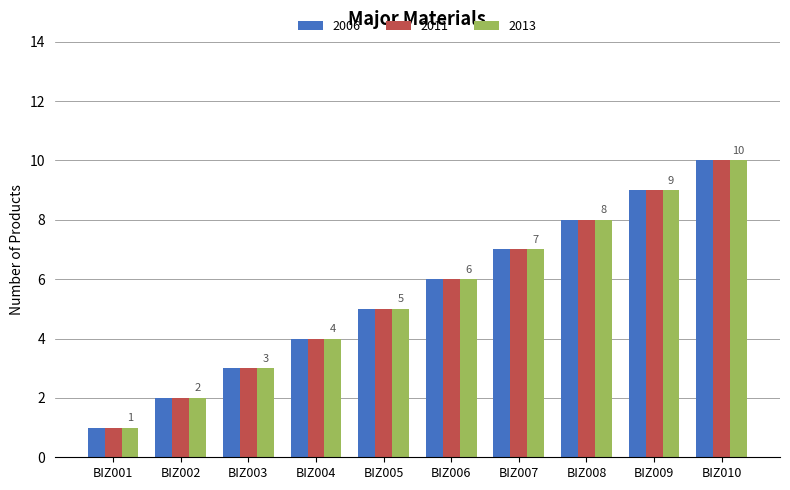

At which category is the sum across all series the highest?

BIZ010